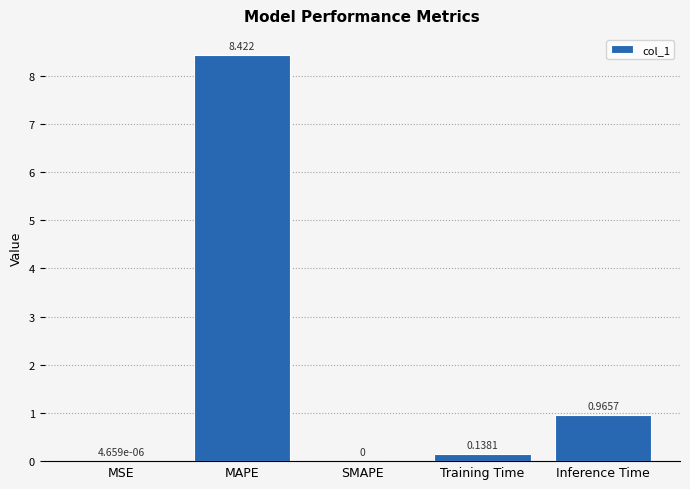

At which label is the value closest to 4?

Inference Time